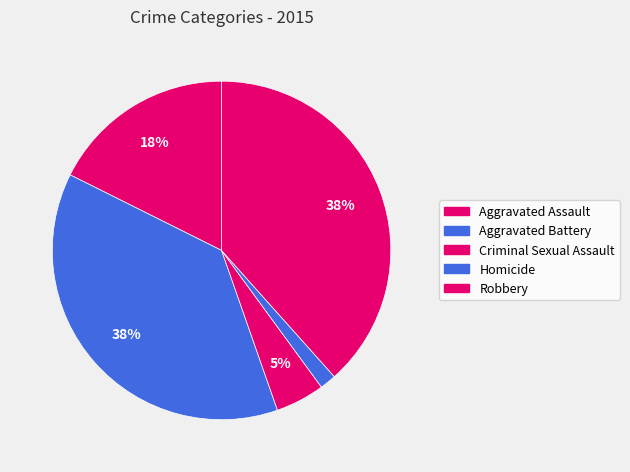

Do Robbery and Aggravated Battery together represent more than half of the pie?

Yes